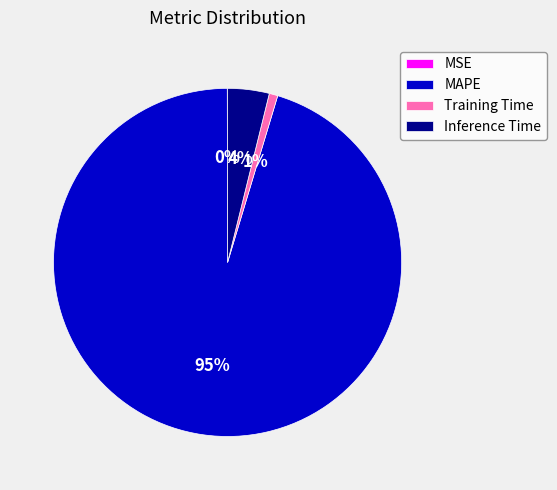

Is MAPE the majority of the pie?

Yes